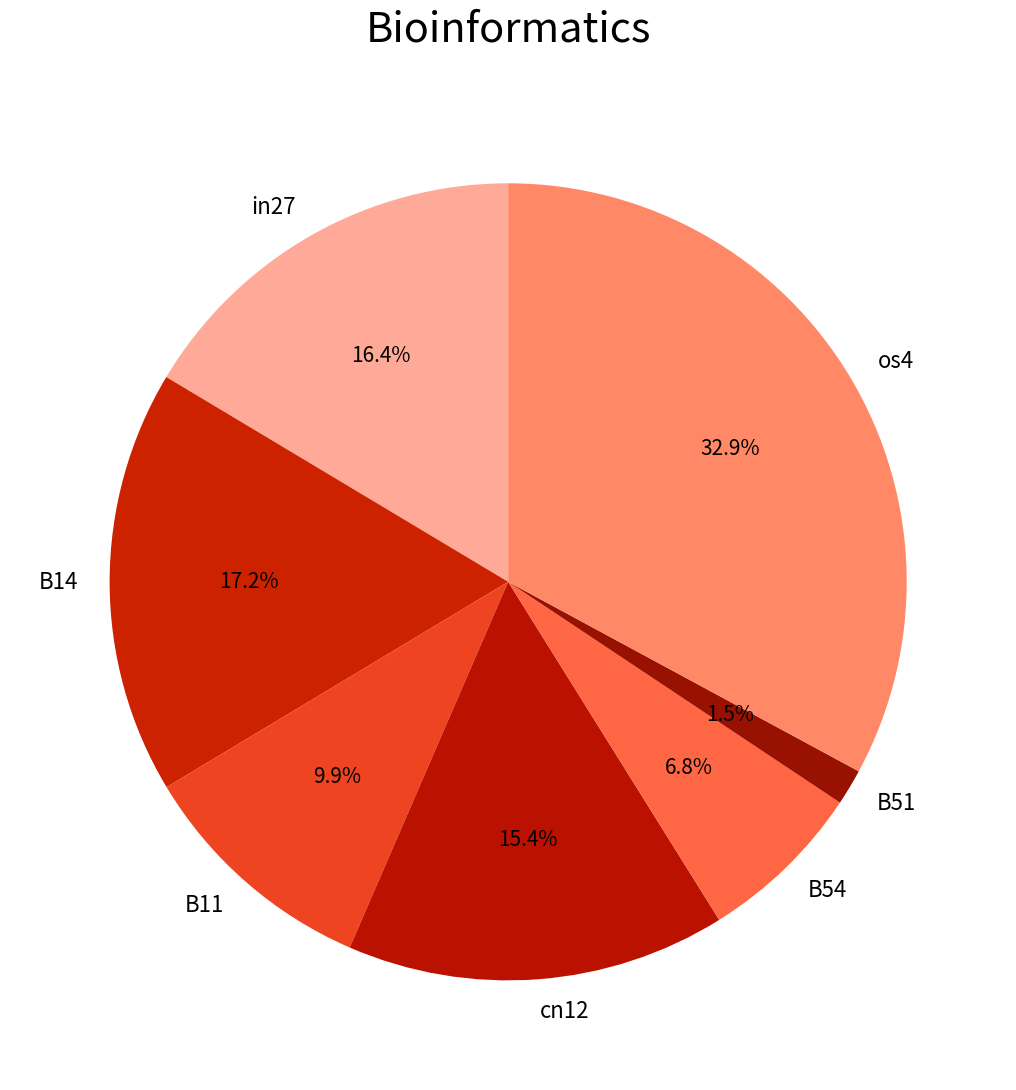

Is it true that cn12 is 10% of the pie?

False